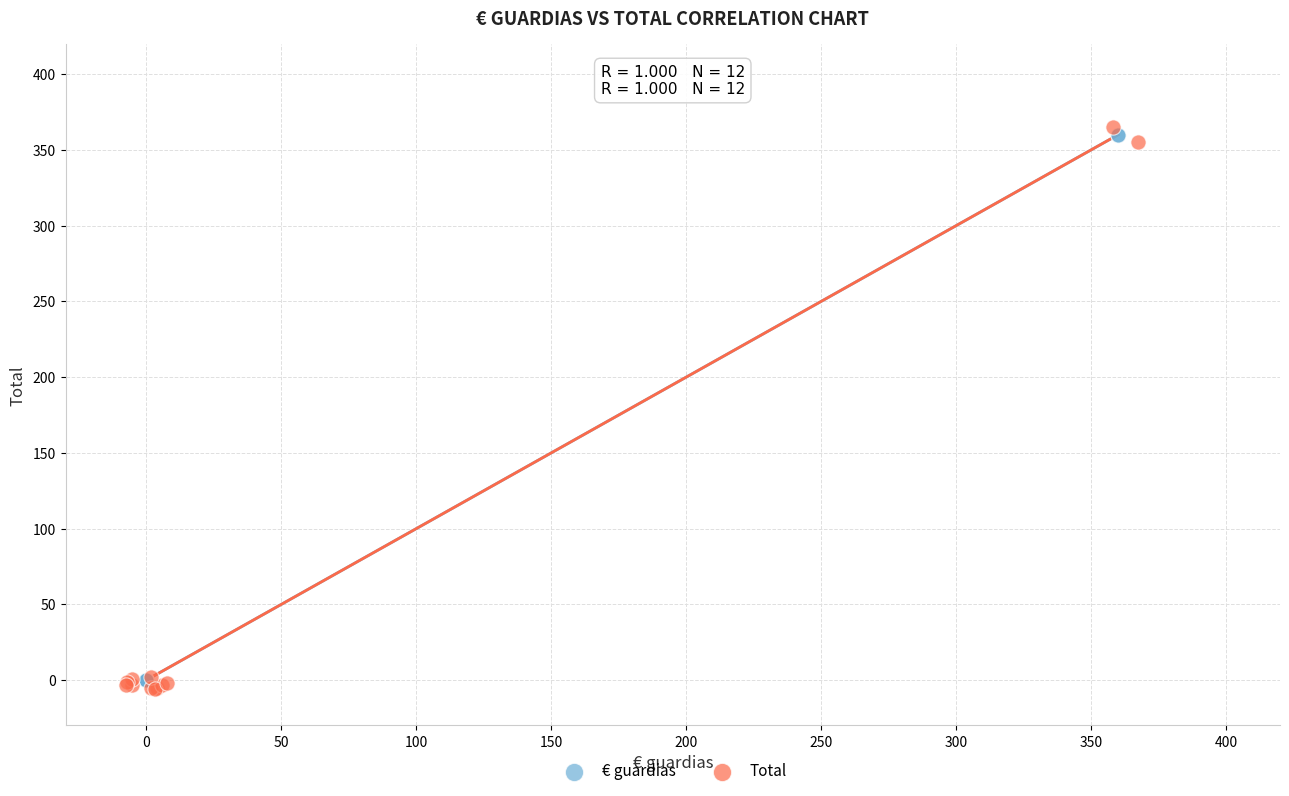

Which series reaches the minimum Y coordinate?

Total